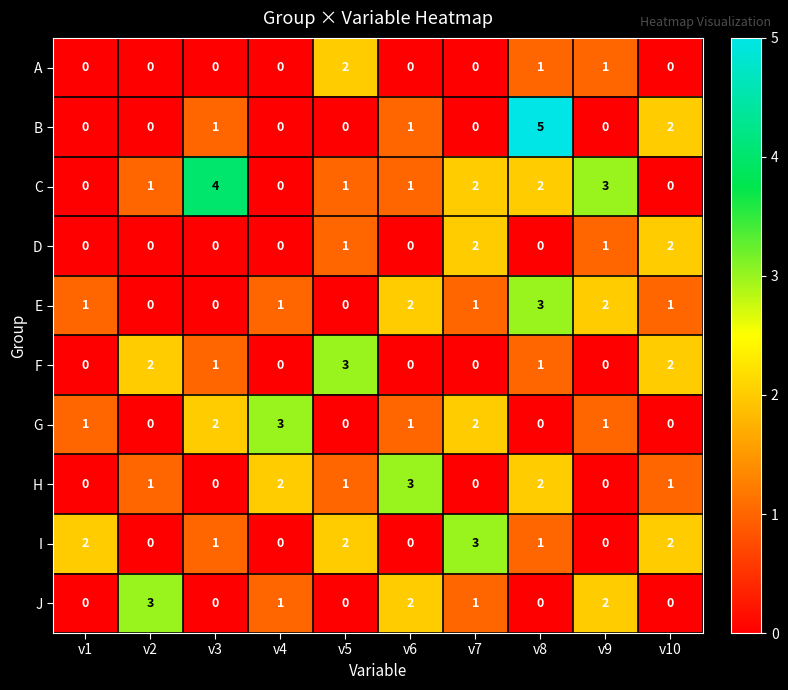

At which label is B closest to 2?

v10